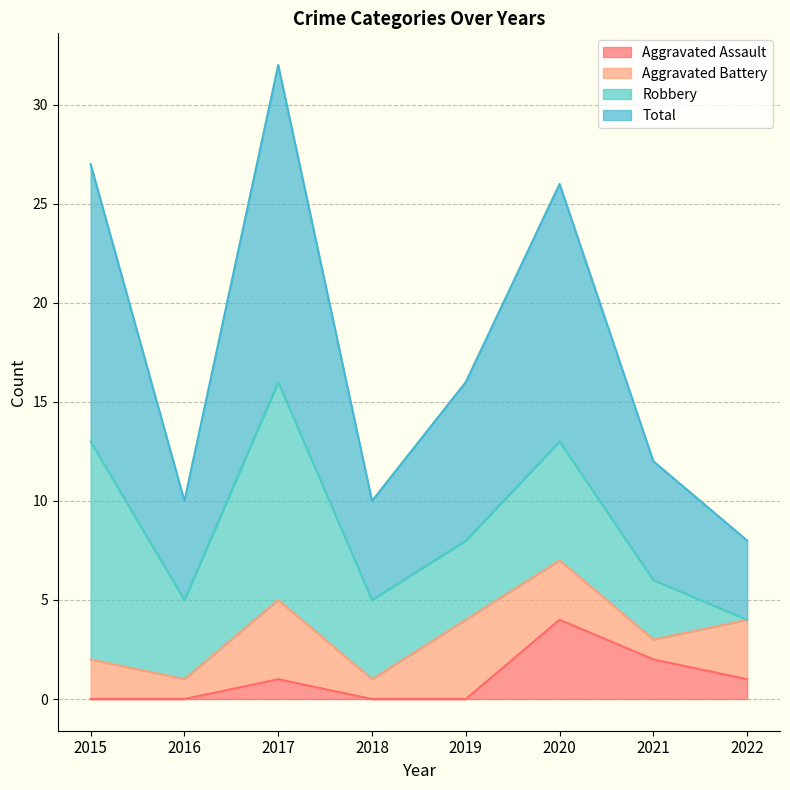

What is the difference between the Total values at 2022 and 2017?

24